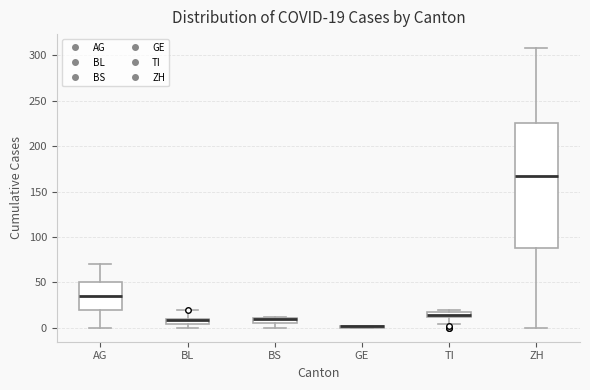

Which box is the tallest, from its lower edge to its upper edge?

ZH